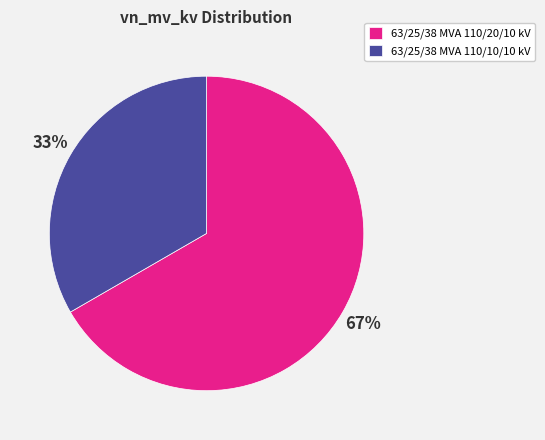

To the nearest percent, what portion does 63/25/38 MVA 110/10/10 kV represent?

33%